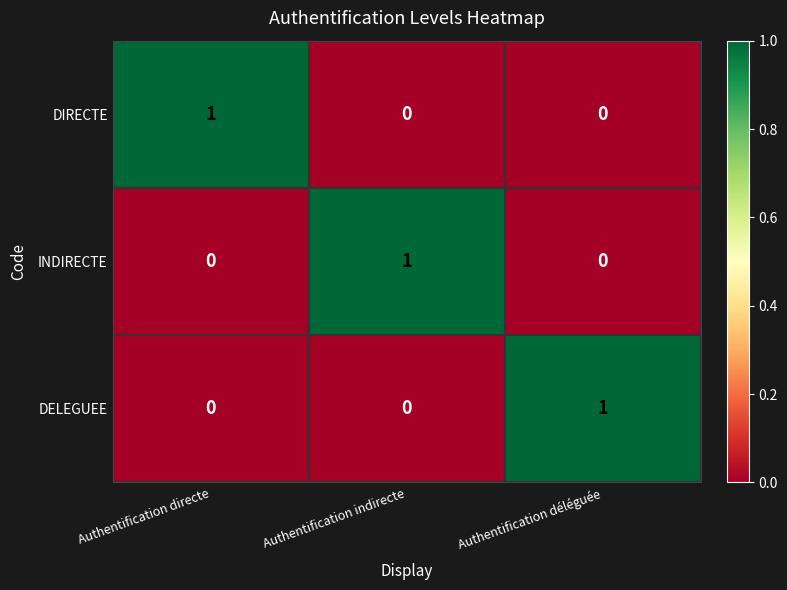

How many distinct data groups are displayed?

3